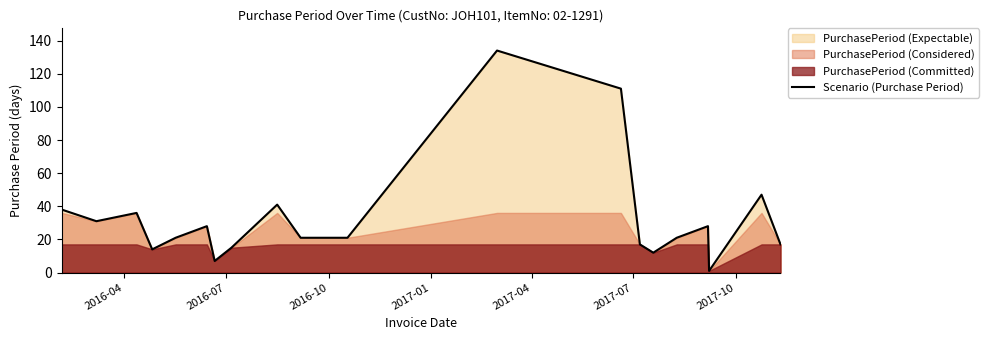

What is the highest value of the Scenario (Purchase Period) series?

134